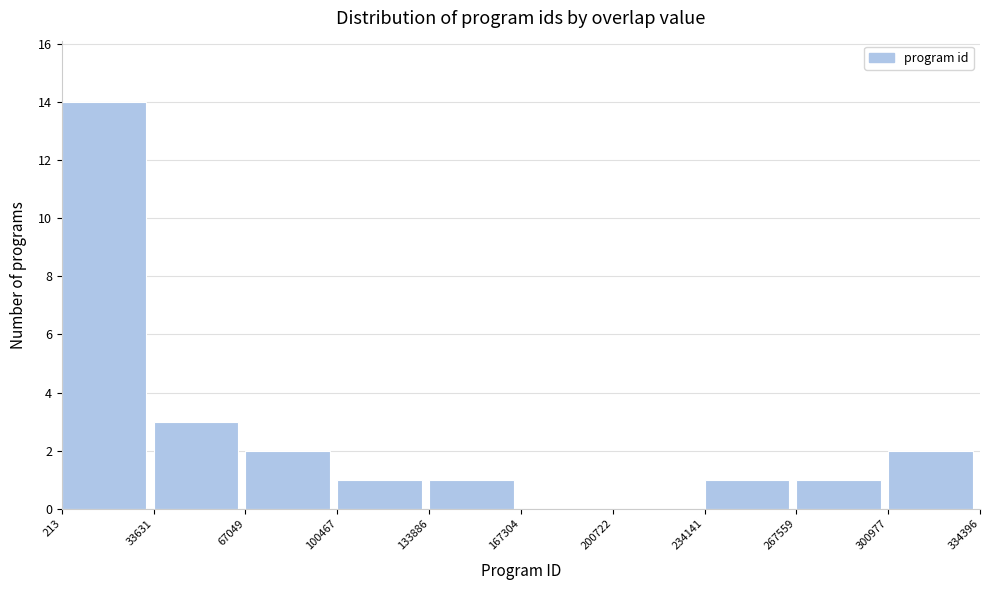

Reading left to right, list every bar in this chart as the range it spans on the x-axis followed by its height. The values are not printed on the chart, so give them approximately, as read against the axis.

213 to 33631: 14
33631 to 67049: 3
67049 to 100467: 2
100467 to 133886: 1
133886 to 167304: 1
167304 to 200722: 0
200722 to 234141: 0
234141 to 267559: 1
267559 to 300977: 1
300977 to 334396: 2